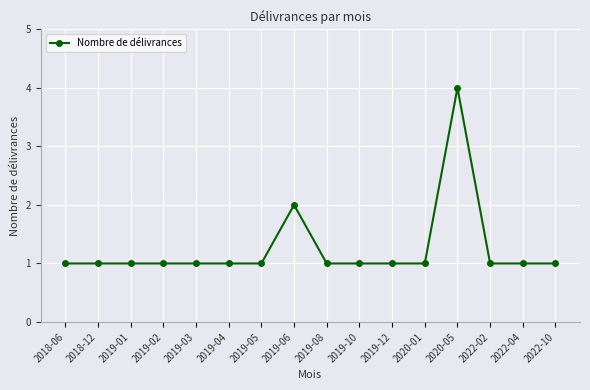

Which category has the highest value across all series?

2020-05